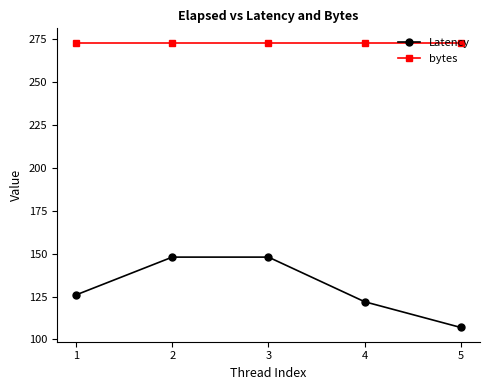

Rank the series by their average value, from highest to lowest.

bytes, Latency